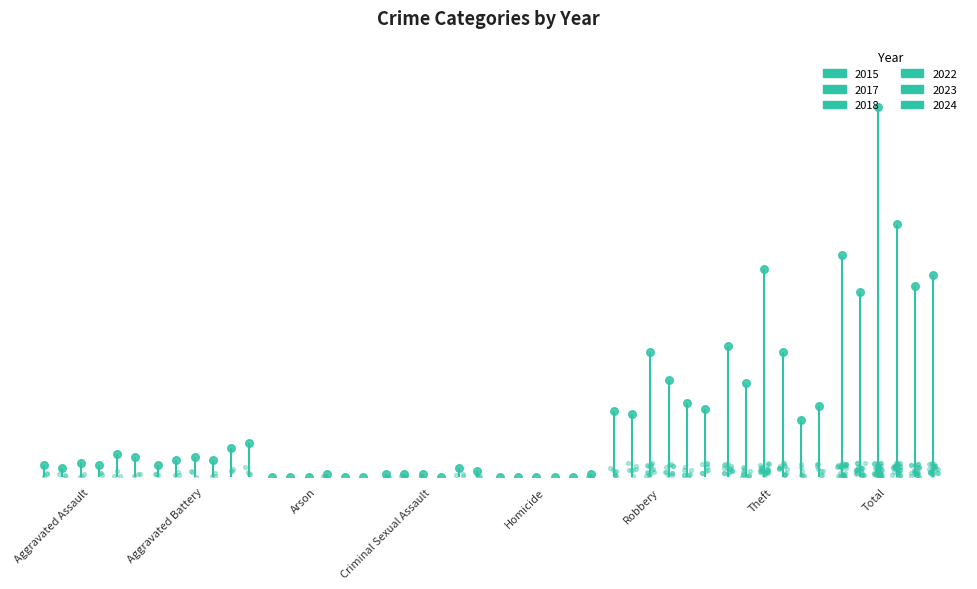

At which category is the sum across all series the highest?

Total